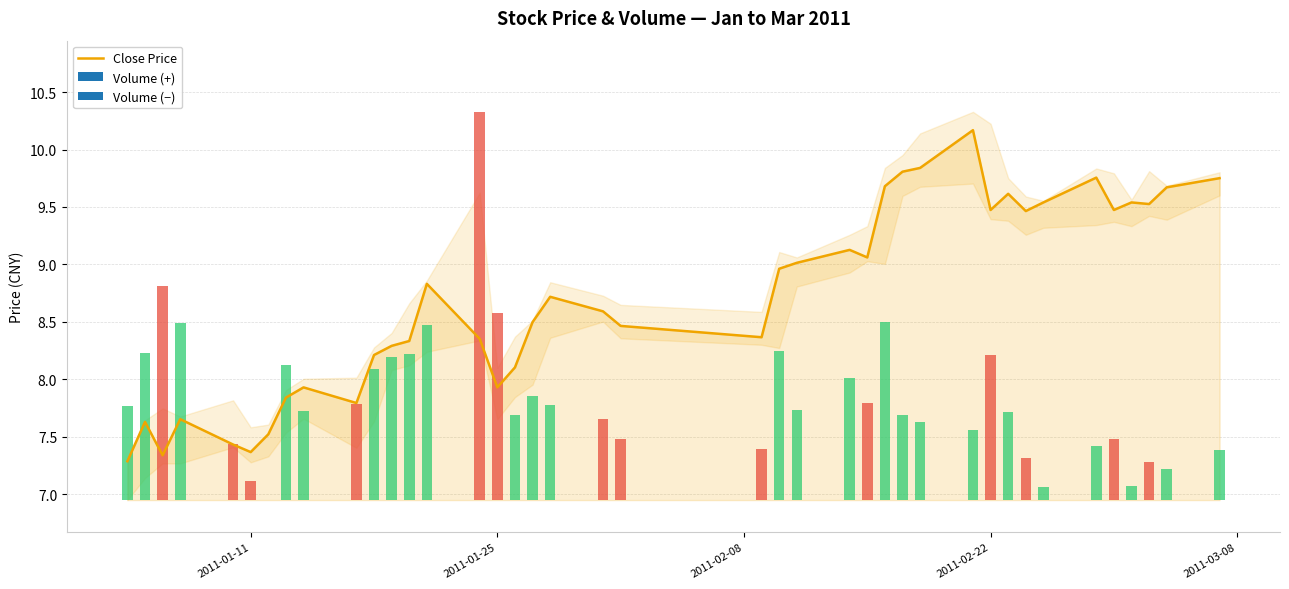

Count the number of categories in the chart.

40